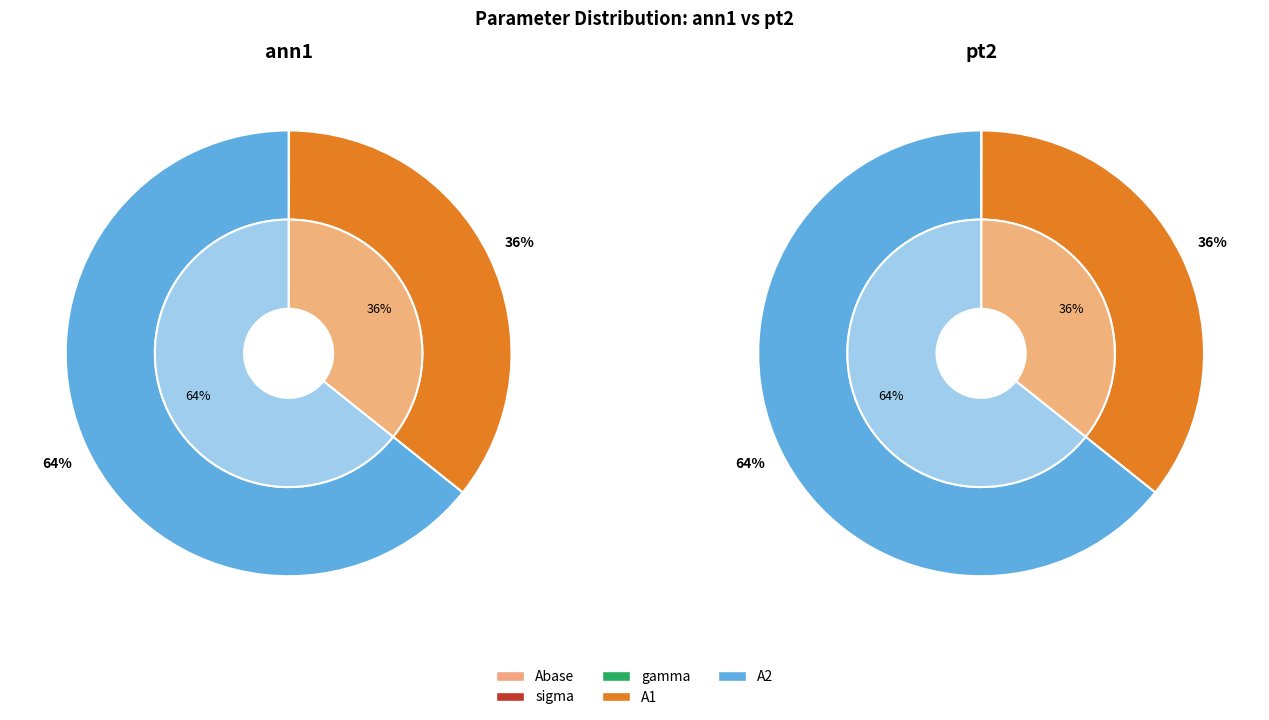

How many segments does this pie chart have?

5